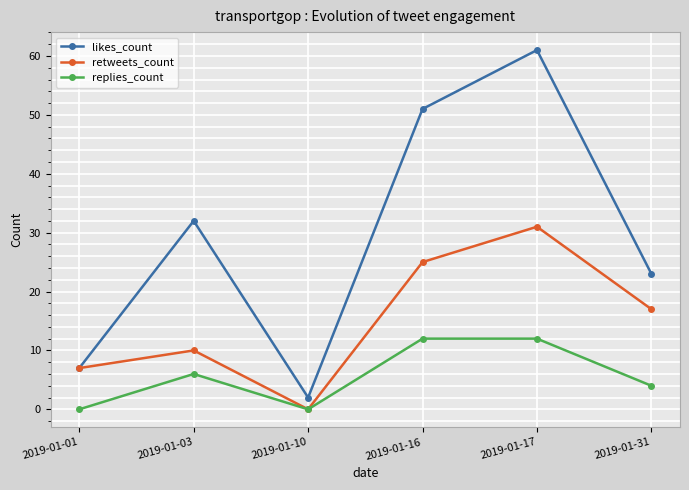

The likes_count series shows 61 at 2019-01-17. True or false?

True